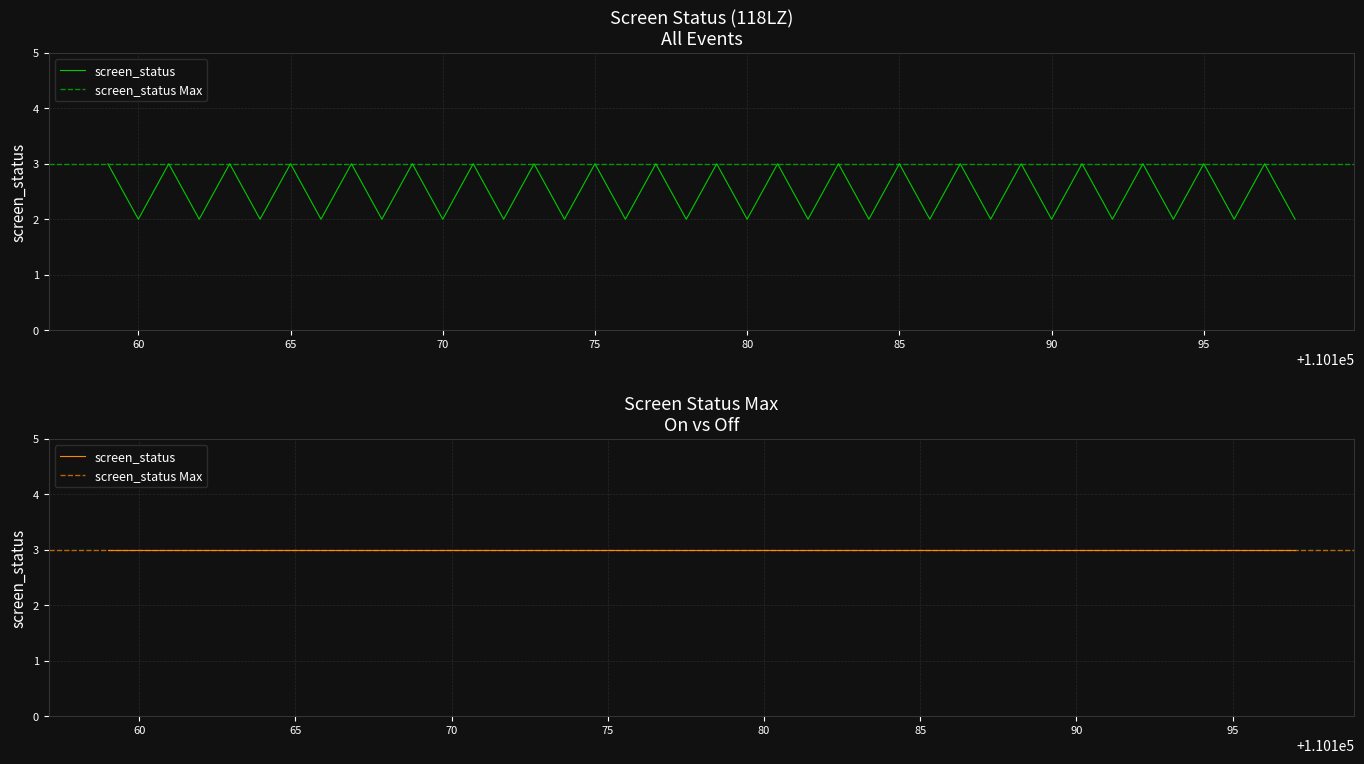

Between 110165 and 110171, which series saw the biggest shift?

screen_status